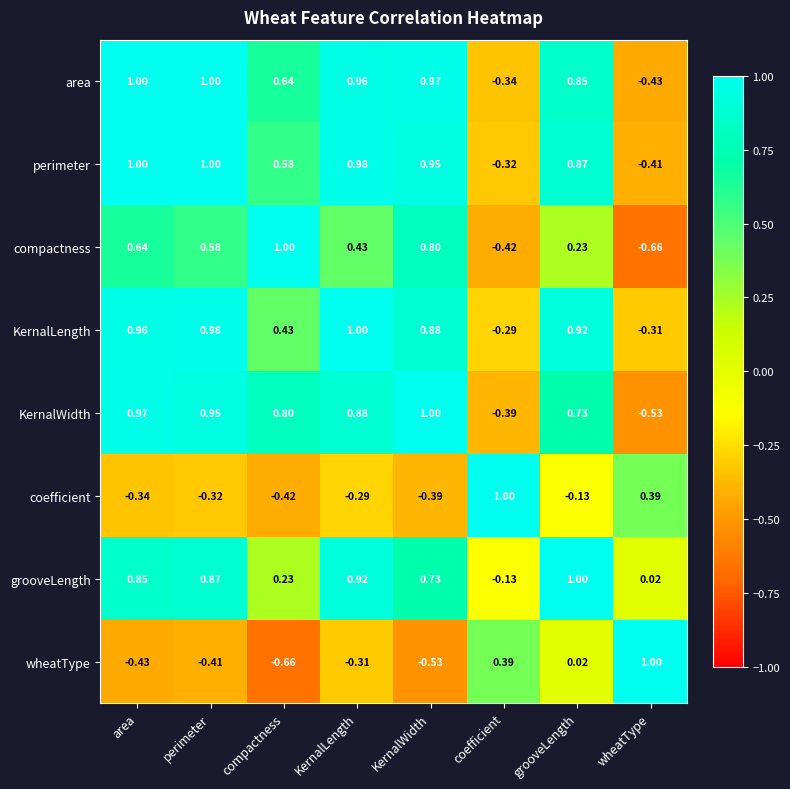

Which category has the highest value in the grooveLength series?

grooveLength